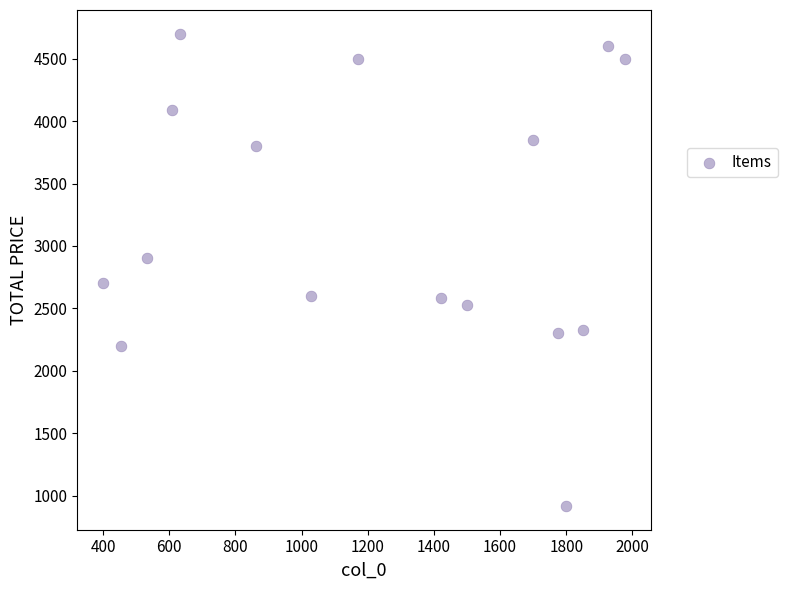

What is the range of Y values (max minus min)?

3782.3